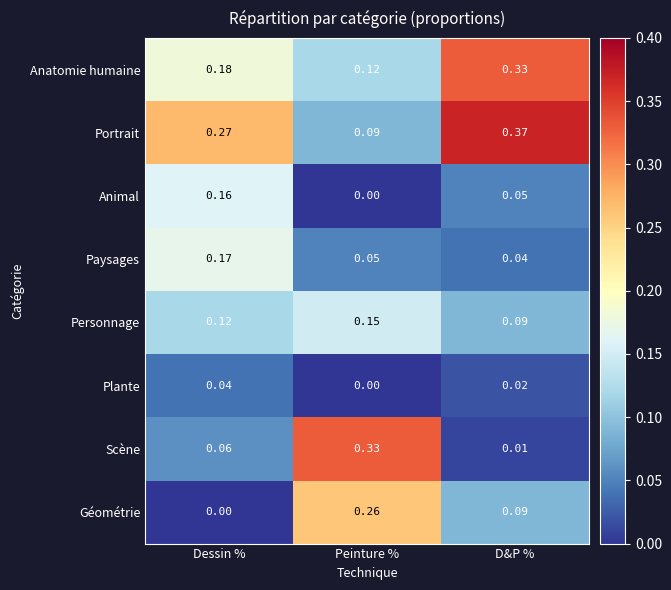

At how many categories does at least one series exceed 0?

3